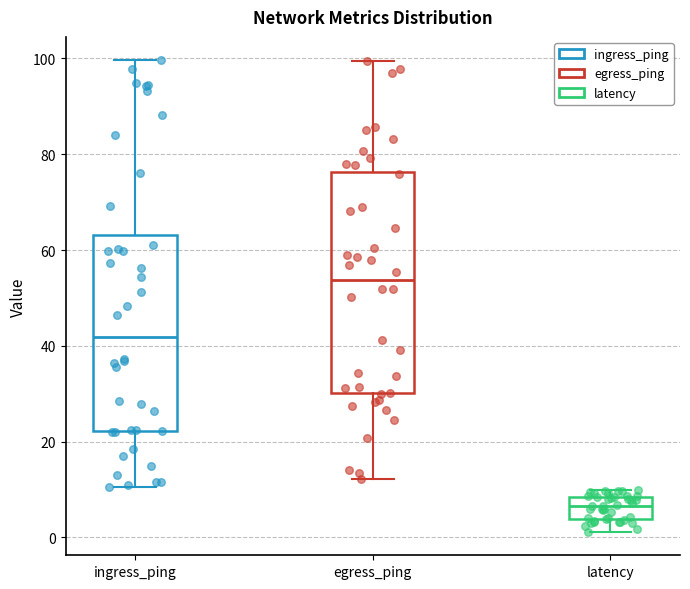

Reading left to right, read every box against the y-axis: the position of its median line, the range the box covers, and the ends of its whiskers. The values are not printed on the chart, so give them approximately, as read against the axis.

ingress_ping: median 42, box 22 to 64, whiskers 10 to 100
egress_ping: median 54, box 30 to 76, whiskers 12 to 100
latency: median 6, box 4 to 8, whiskers 2 to 10